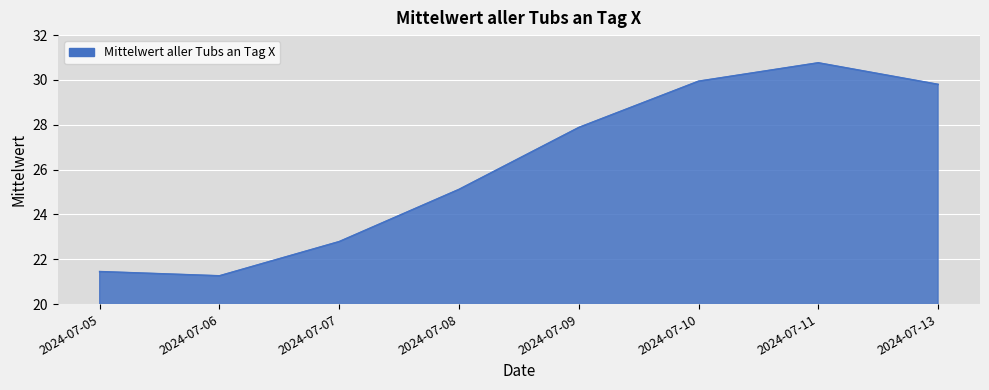

List the labels in order of value, smallest first.

2024-07-06, 2024-07-05, 2024-07-07, 2024-07-08, 2024-07-09, 2024-07-13, 2024-07-10, 2024-07-11